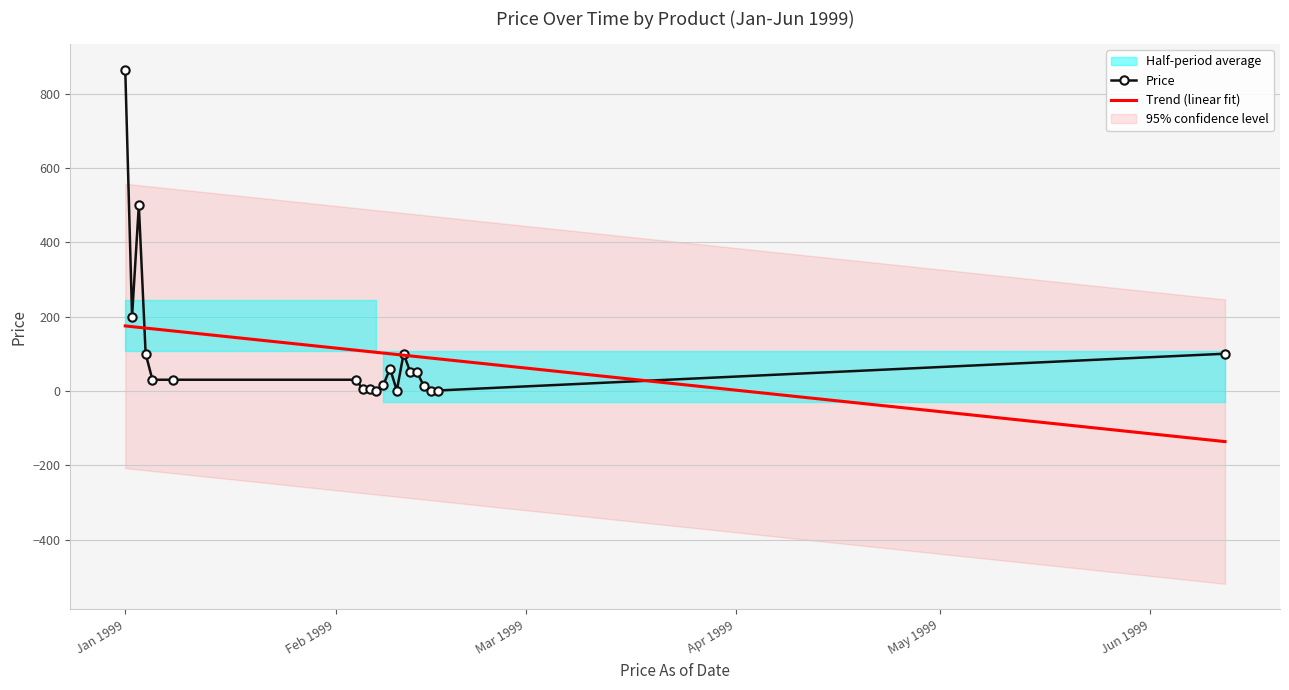

What is the maximum value for Trend (linear fit)?

174.8